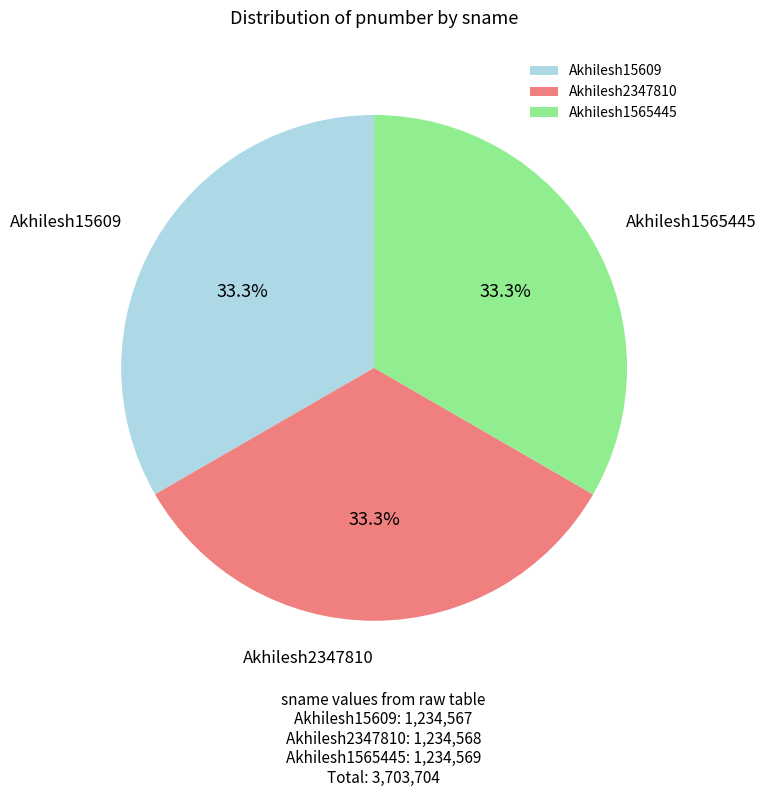

Combined, what portion of the pie is Akhilesh1565445 and Akhilesh2347810?

66.7%